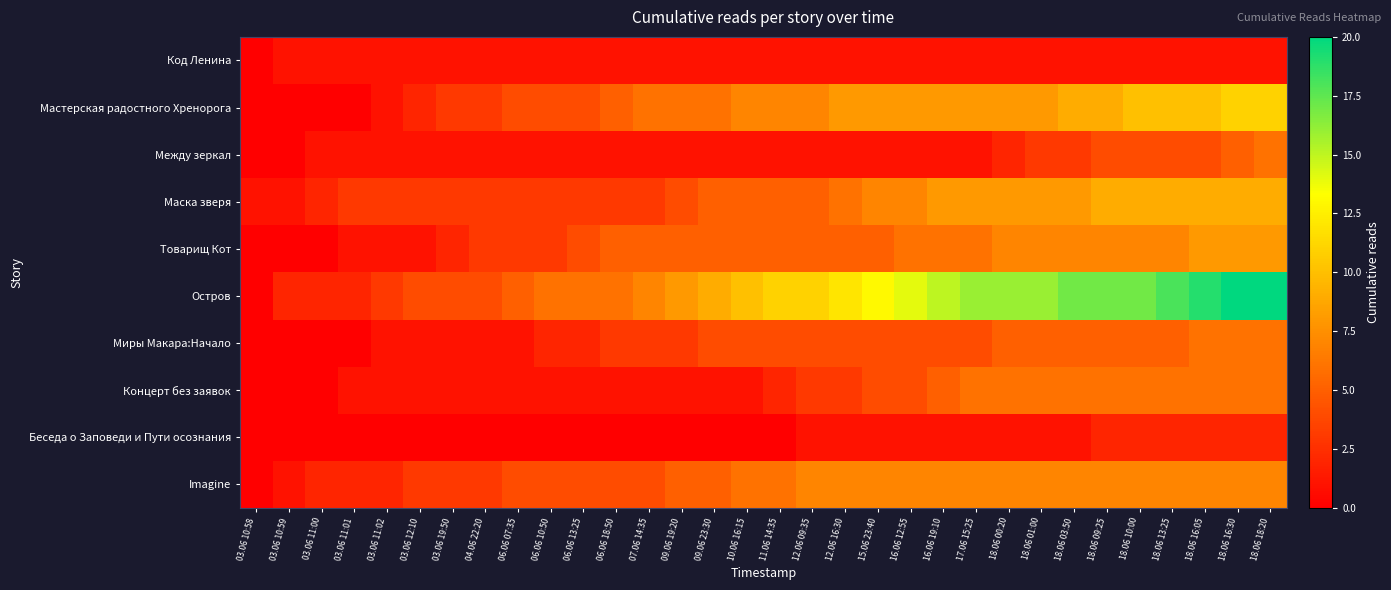

Rank the series by their maximum value, from lowest to highest.

Код Ленина, Беседа о Заповеди и Пути осознания, Между зеркал, Миры Макара:Начало, Концерт без заявок, Imagine, Товарищ Кот, Маска зверя, Мастерская радостного Хренорога, Остров